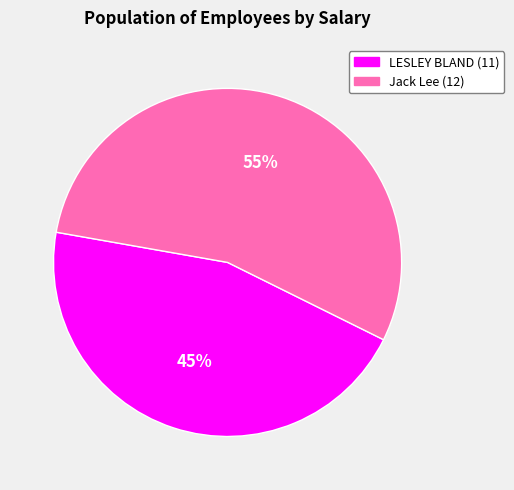

To the nearest percent, what is the average slice percentage?

50%